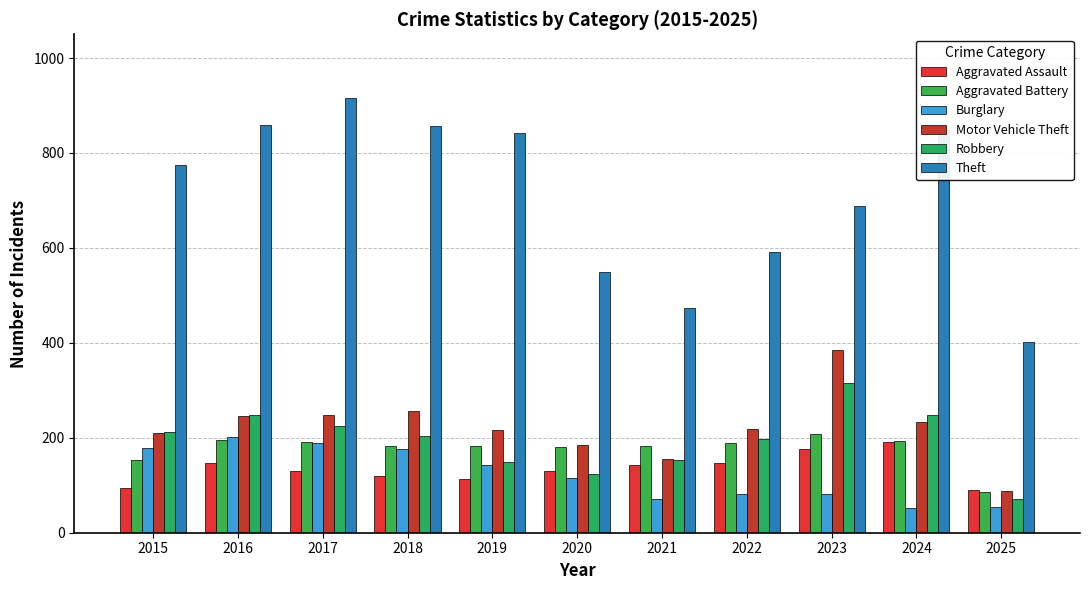

What is the spread (max minus min) of values at 2022?

510